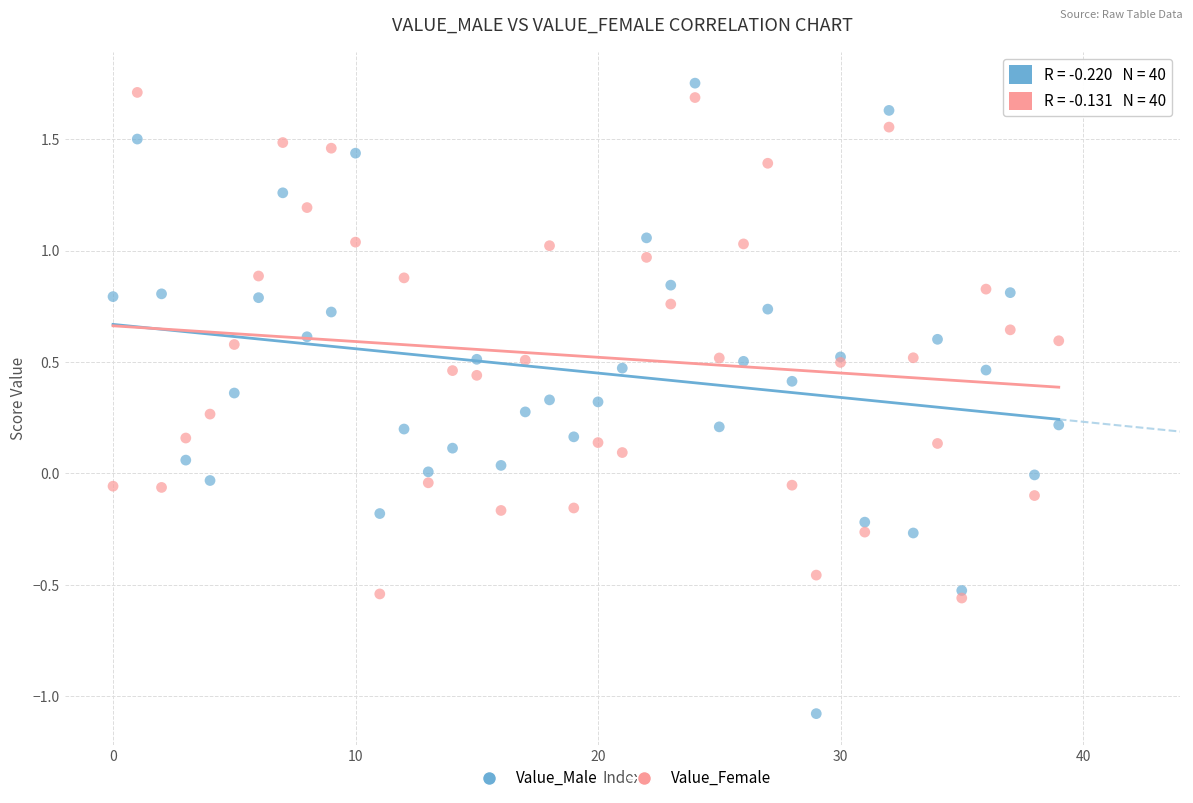

What are all the series names shown in the legend?

Value_Male, Value_Female